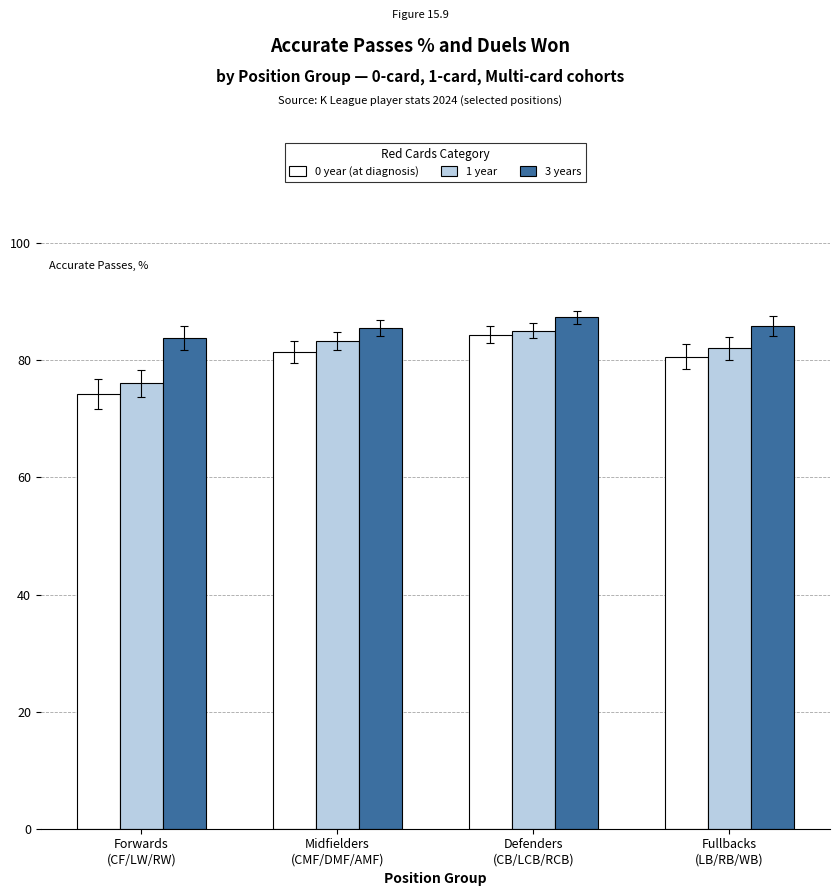

What is the label of the 4th bar from the left?

Fullbacks
(LB/RB/WB)